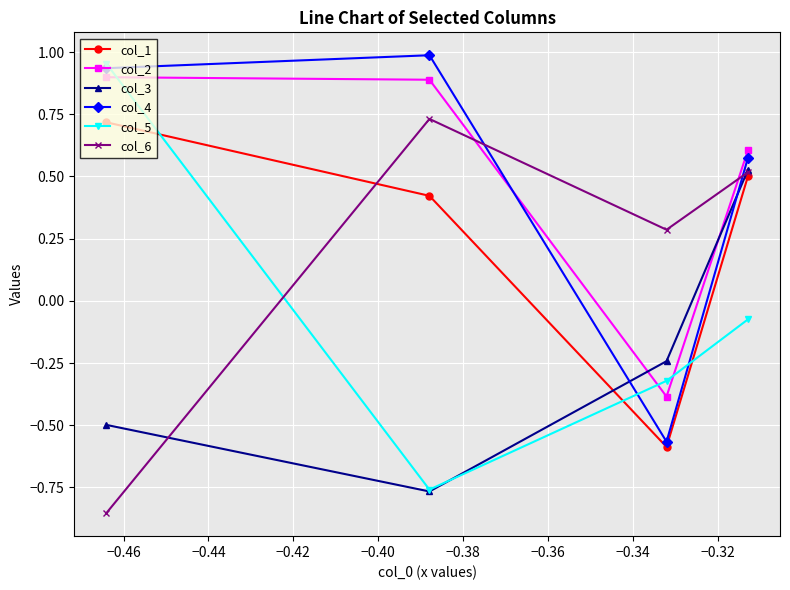

At how many categories does at least one series exceed 0?

4